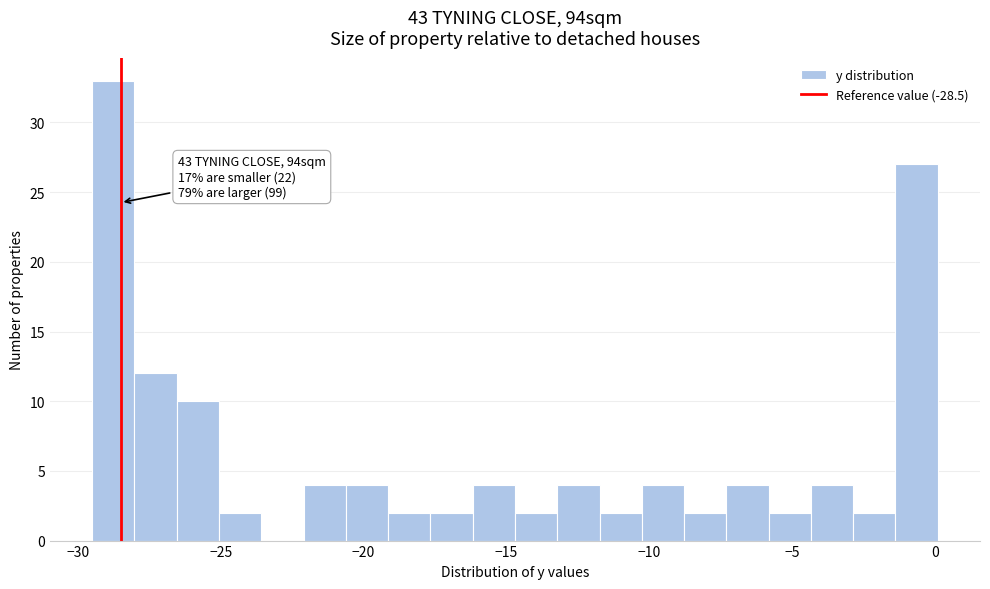

Read against the x-axis, roughly where is the centre of the tallest bar?

-29.0